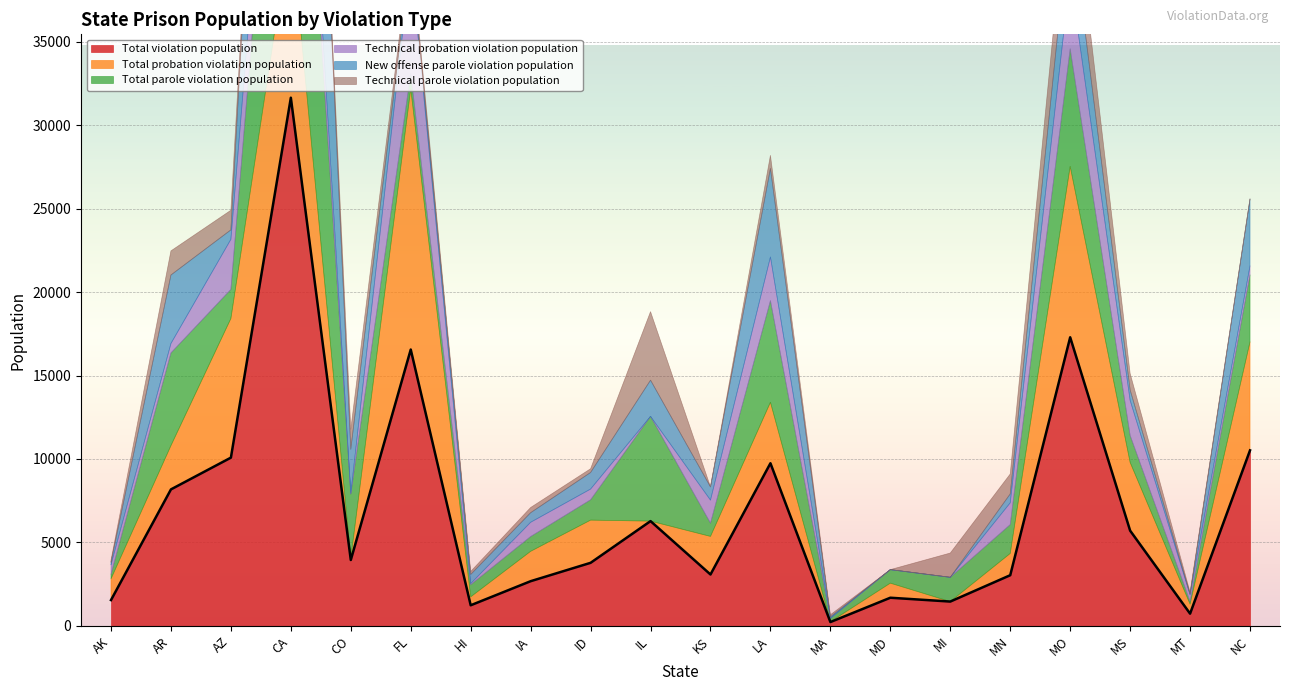

Where is the first local maximum for Technical probation violation population?

CA